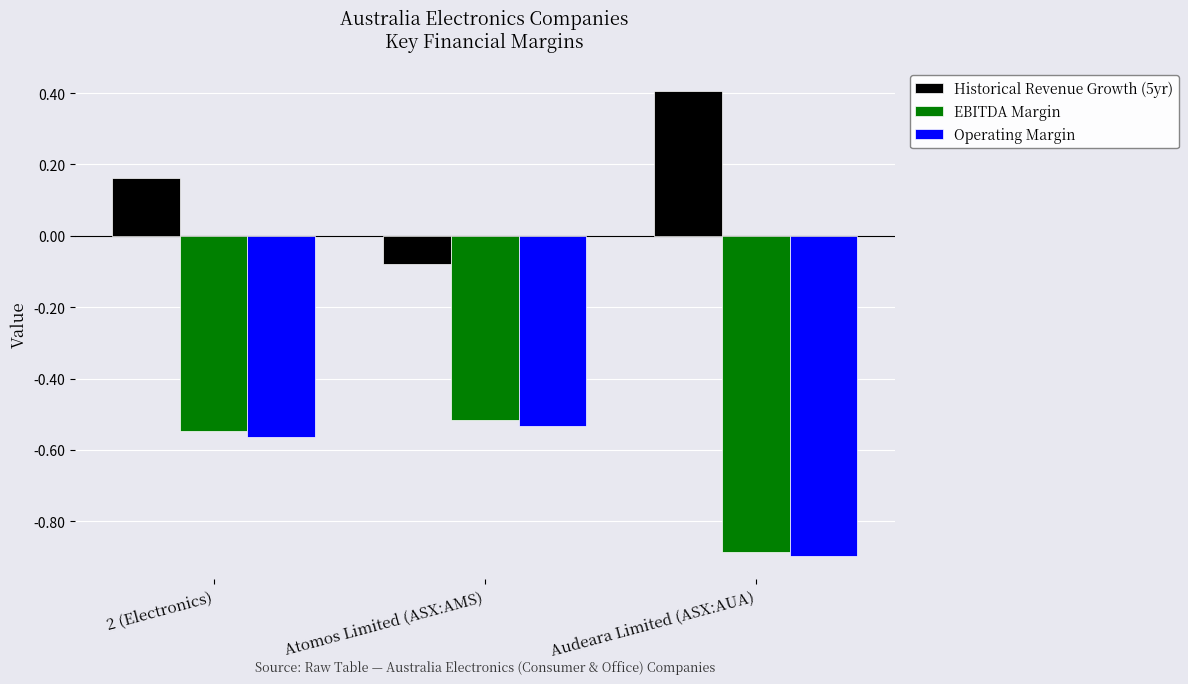

Is it true that Operating Margin equals -0.9 at Audeara Limited (ASX:AUA)?

True